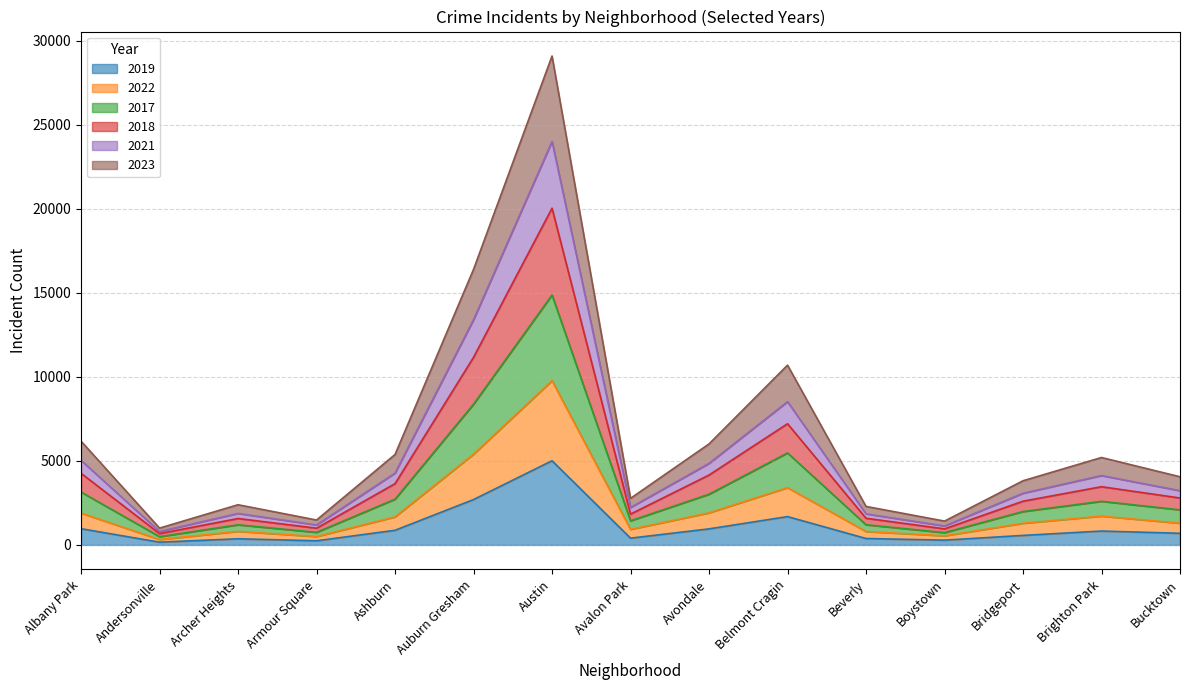

At which label does 2019 reach its peak?

Austin